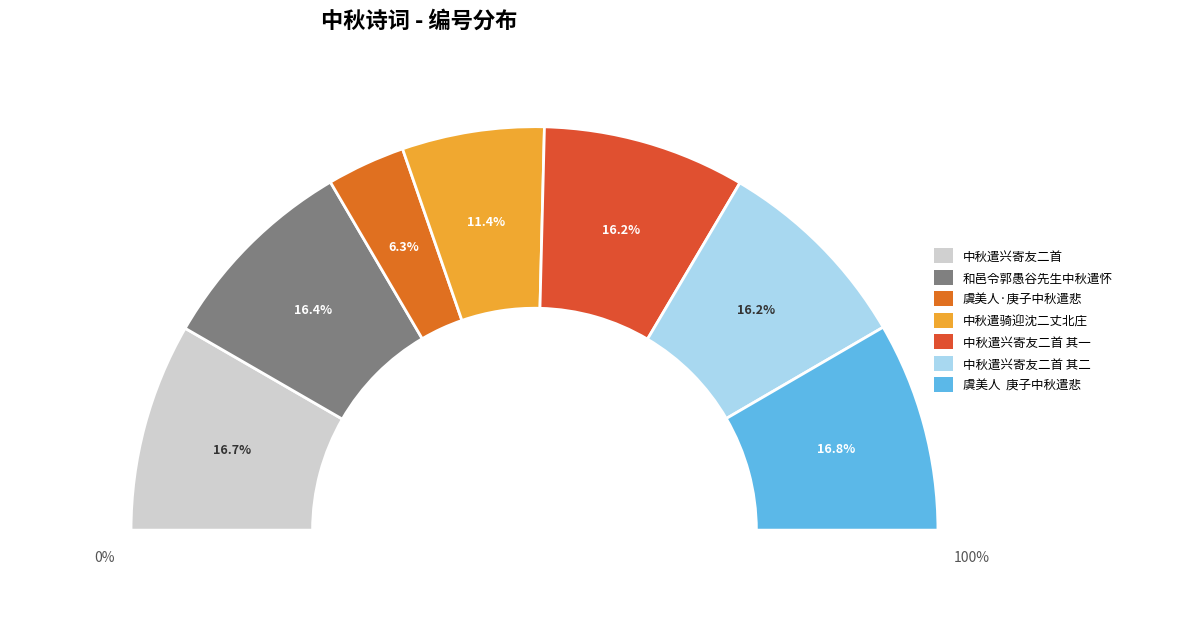

How many segments does this pie chart have?

7